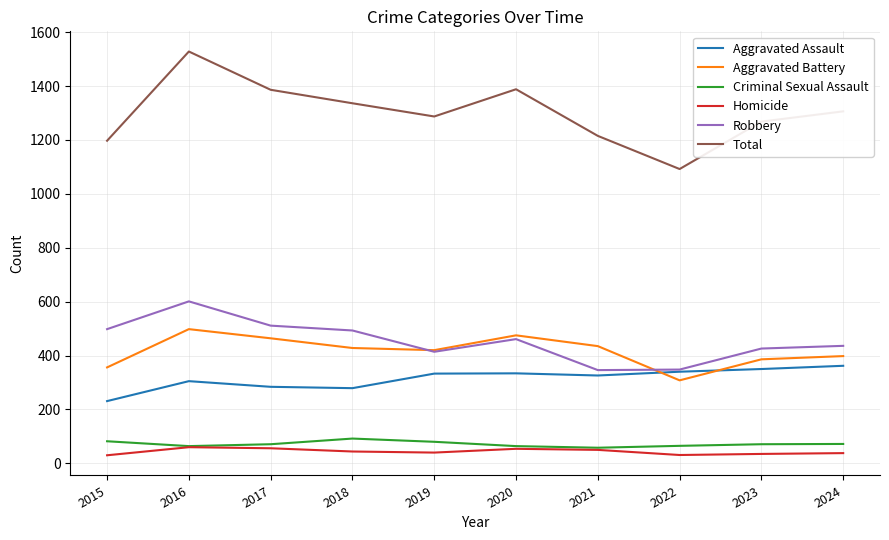

Which category has the highest value in the Aggravated Battery series?

2016